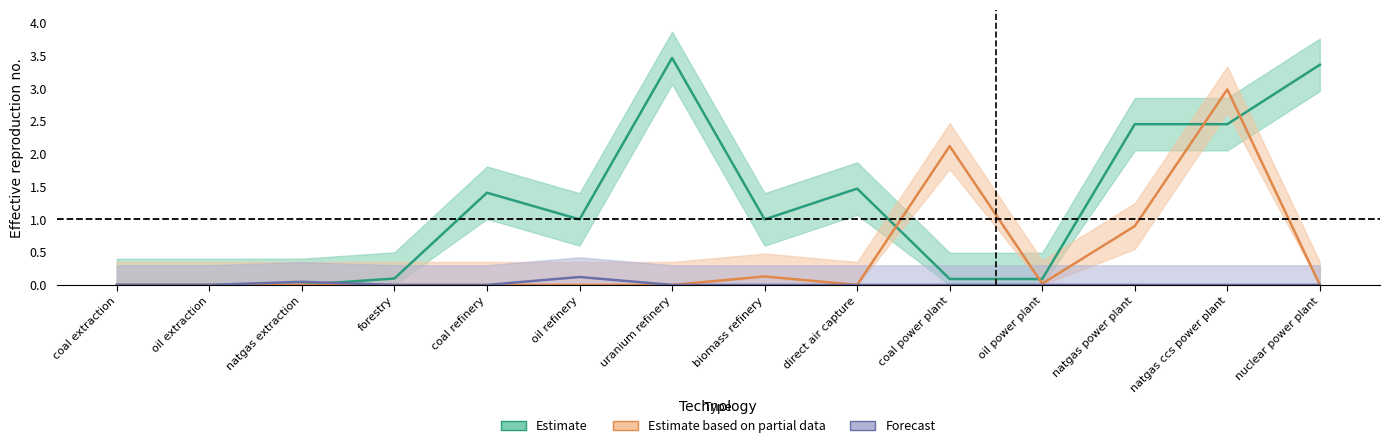

How many data points in Estimate are less than 1?

6